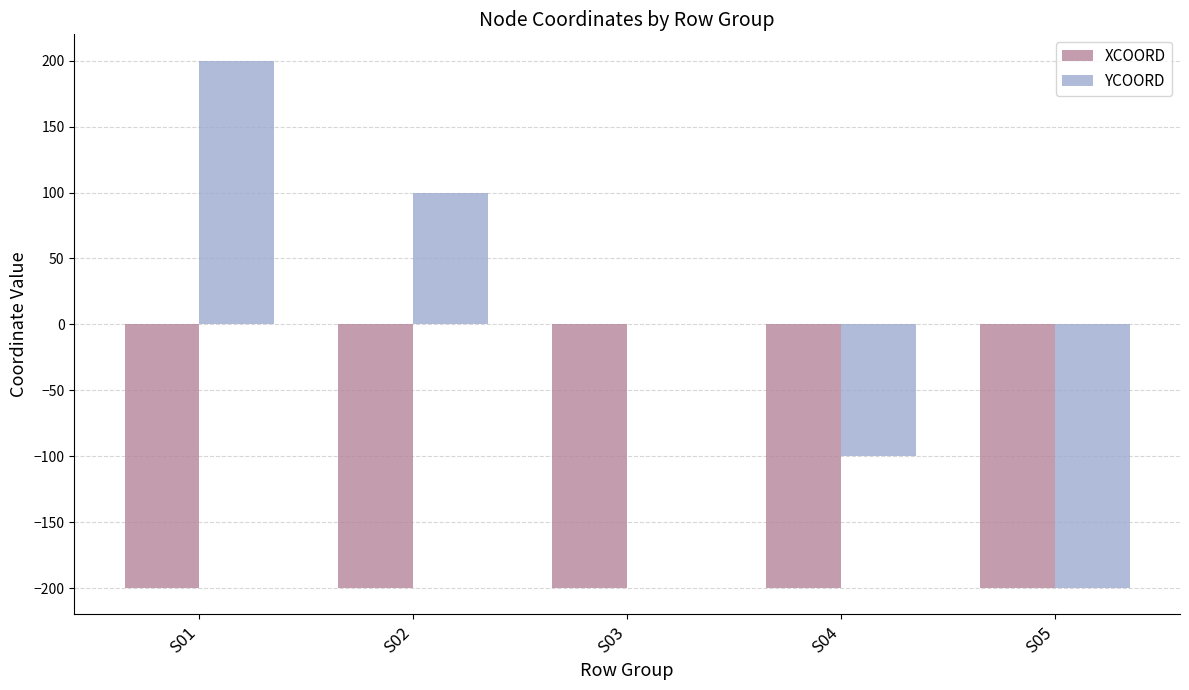

Which category has the highest value across all series?

S01